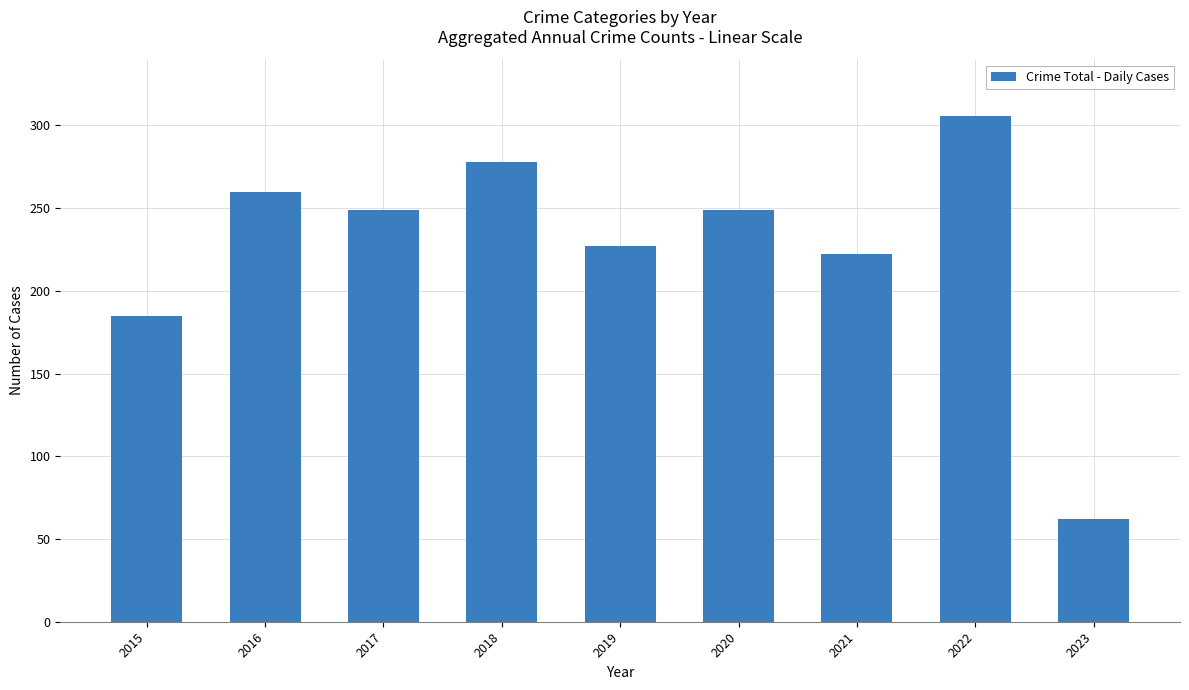

At which label is the value closest to 184?

2015